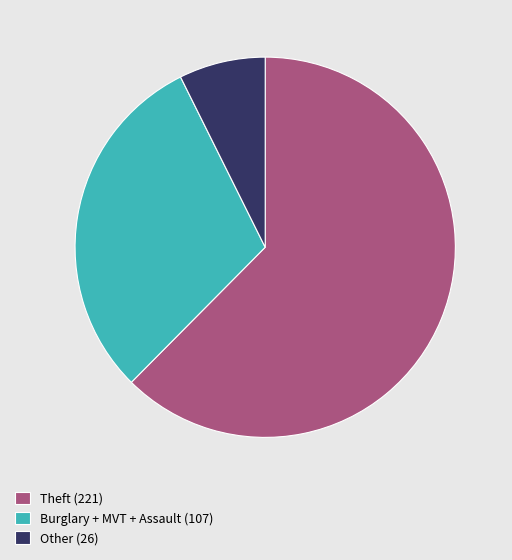

What is the smallest slice in the pie chart?

Other (26)